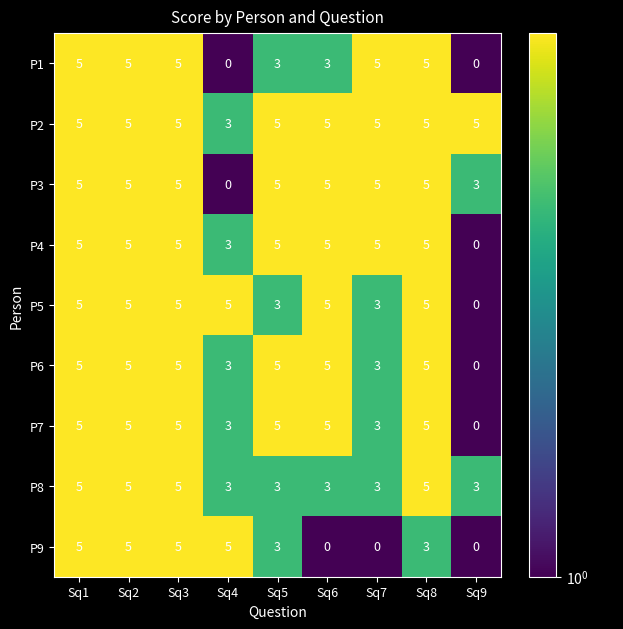

At which label is P4 closest to 2?

Sq4